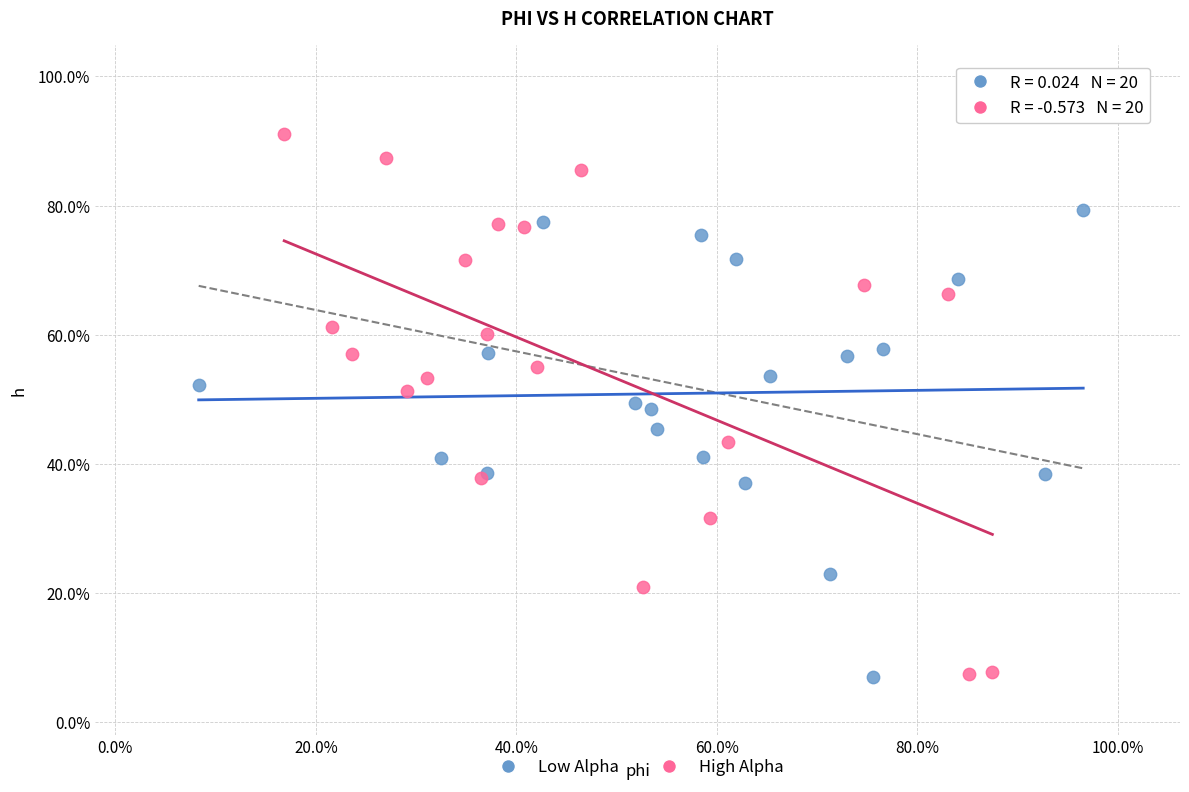

What are all the series names shown in the legend?

Low Alpha, High Alpha